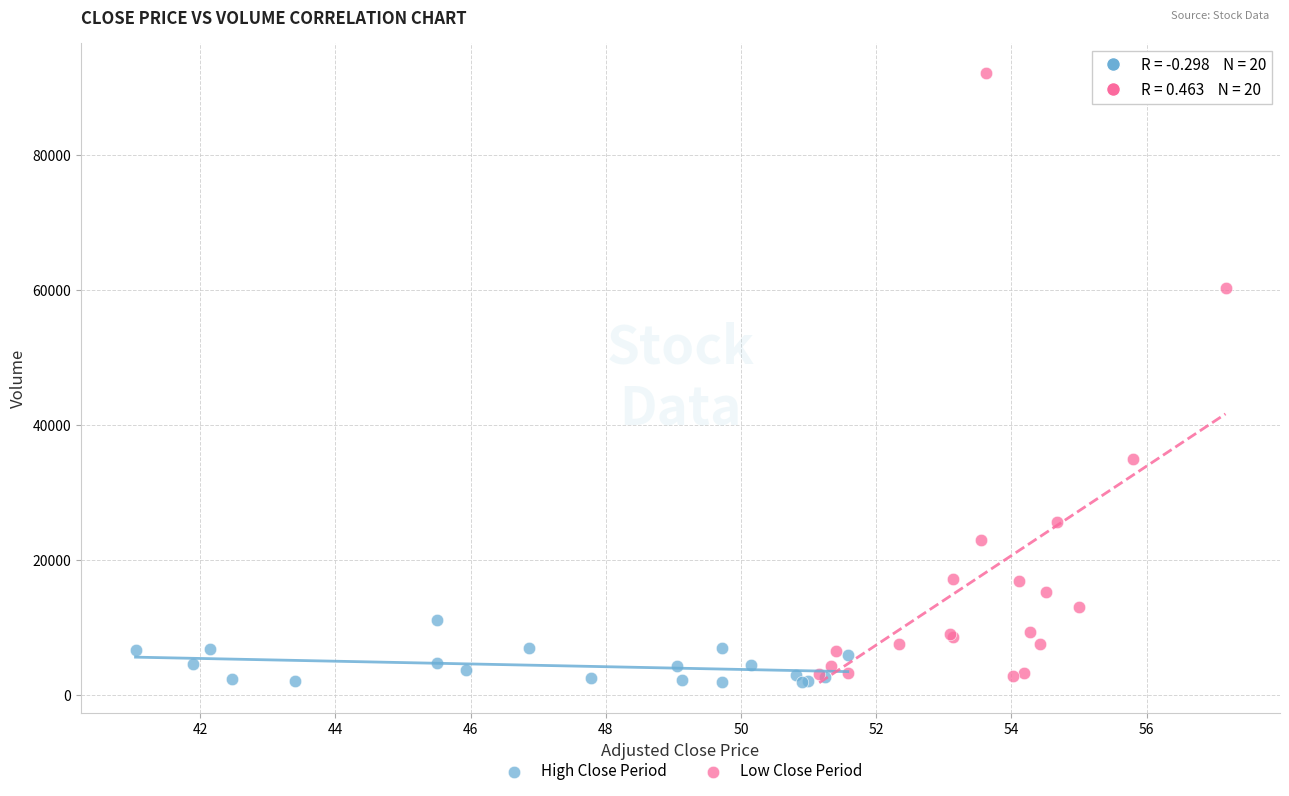

Which series reaches the maximum Y coordinate?

Low Close Period